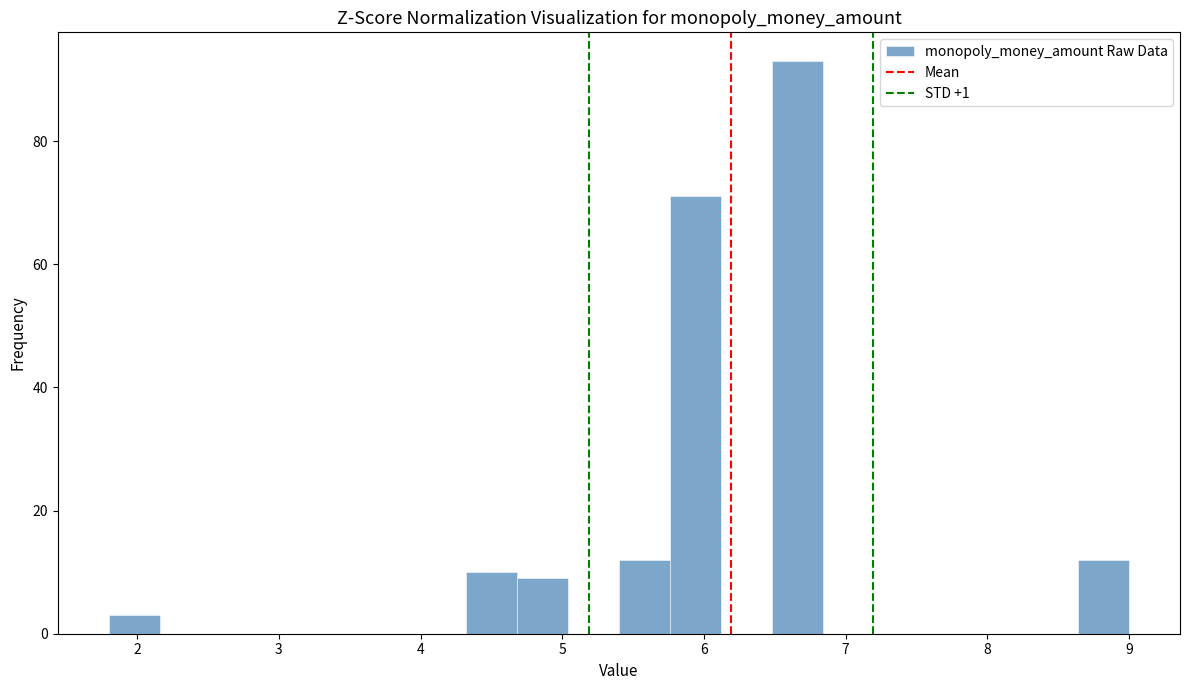

Read against the x-axis, roughly where is the centre of the tallest bar?

6.7